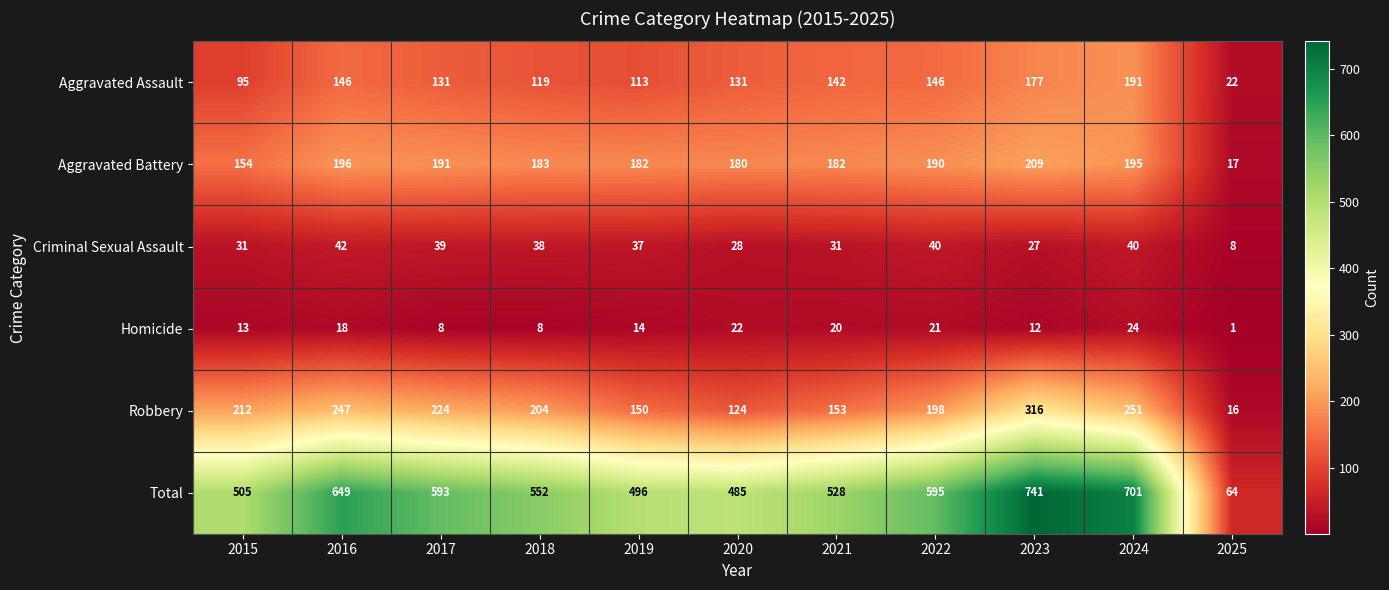

Rank the series at 2023 from lowest to highest value.

Homicide, Criminal Sexual Assault, Aggravated Assault, Aggravated Battery, Robbery, Total